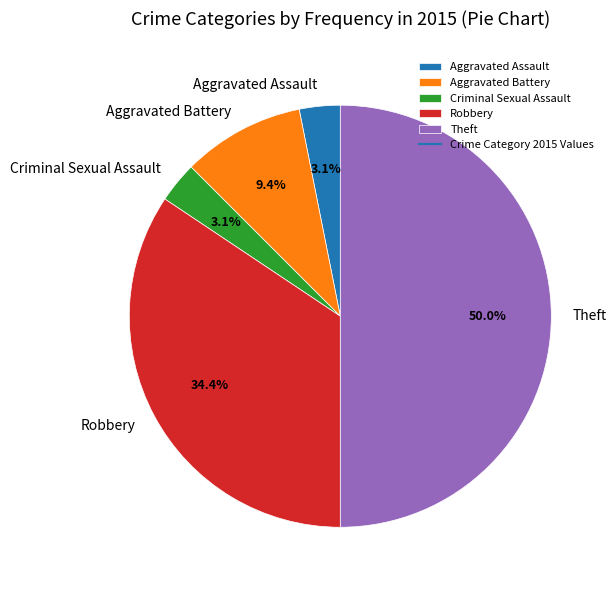

The Robbery slice represents 34% of the pie. True or false?

True